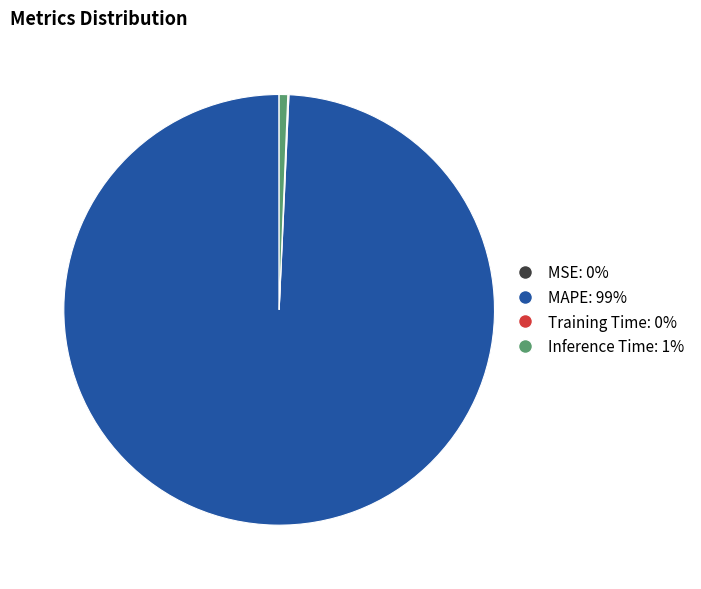

Which has a higher value, Inference Time or MAPE?

MAPE